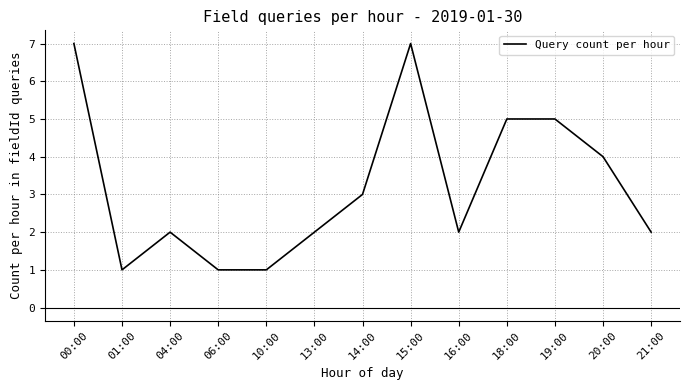

What is the change in value from 10:00 to 18:00?

+4